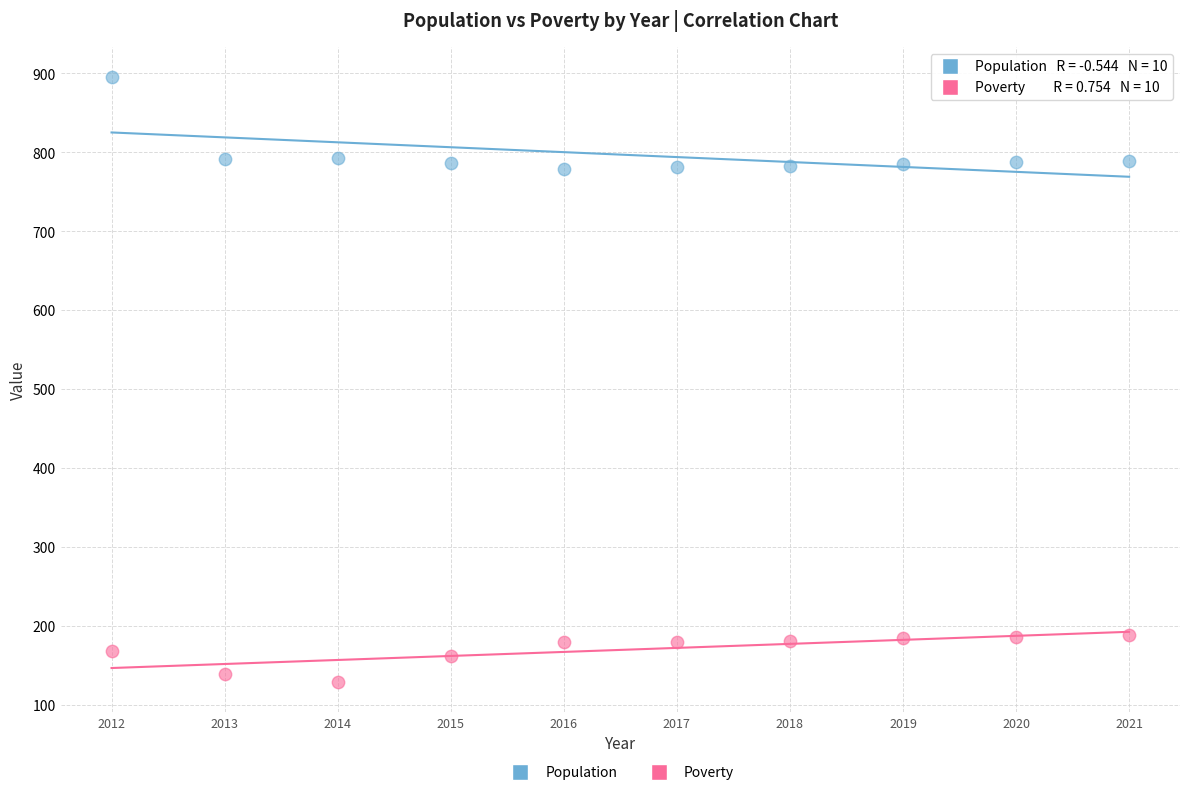

Which series reaches the maximum Y coordinate?

Population